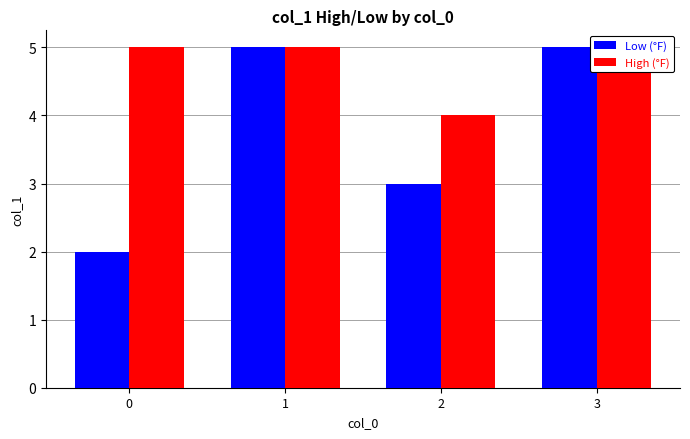

How many bars are there in total?

8